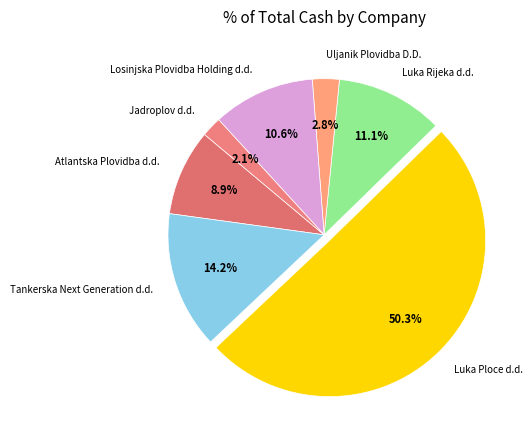

Rank the categories by value from lowest to highest.

Jadroplov d.d., Uljanik Plovidba D.D., Atlantska Plovidba d.d., Losinjska Plovidba Holding d.d., Luka Rijeka d.d., Tankerska Next Generation d.d., Luka Ploce d.d.